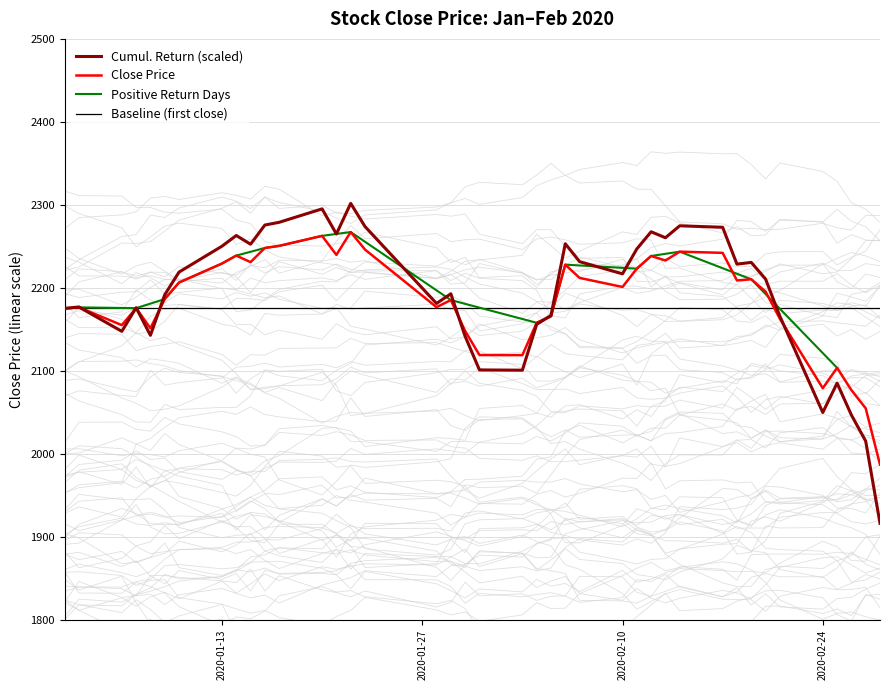

What is the maximum value for Baseline (first close)?

2175.2